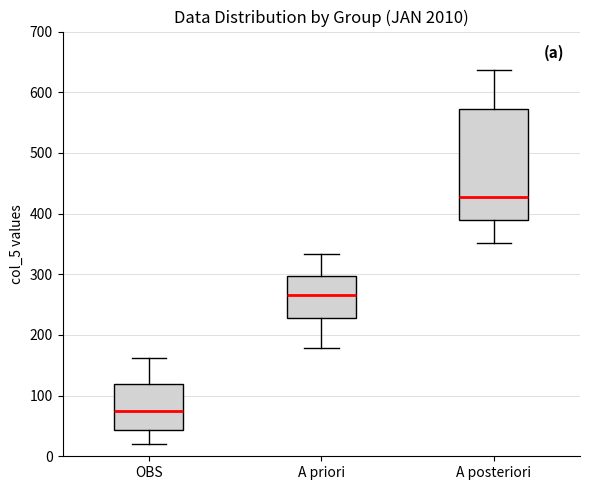

Which box is the tallest, from its lower edge to its upper edge?

A posteriori